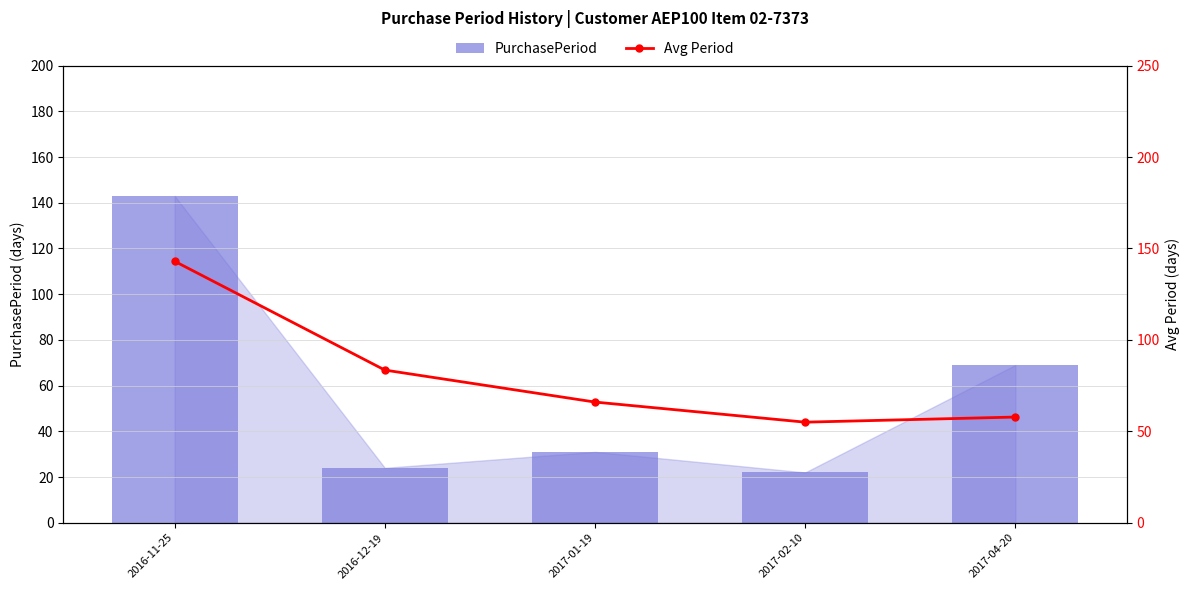

Is the value of Avg Period at 2017-04-20 greater than the value of PurchasePeriod at 2017-01-19?

Yes